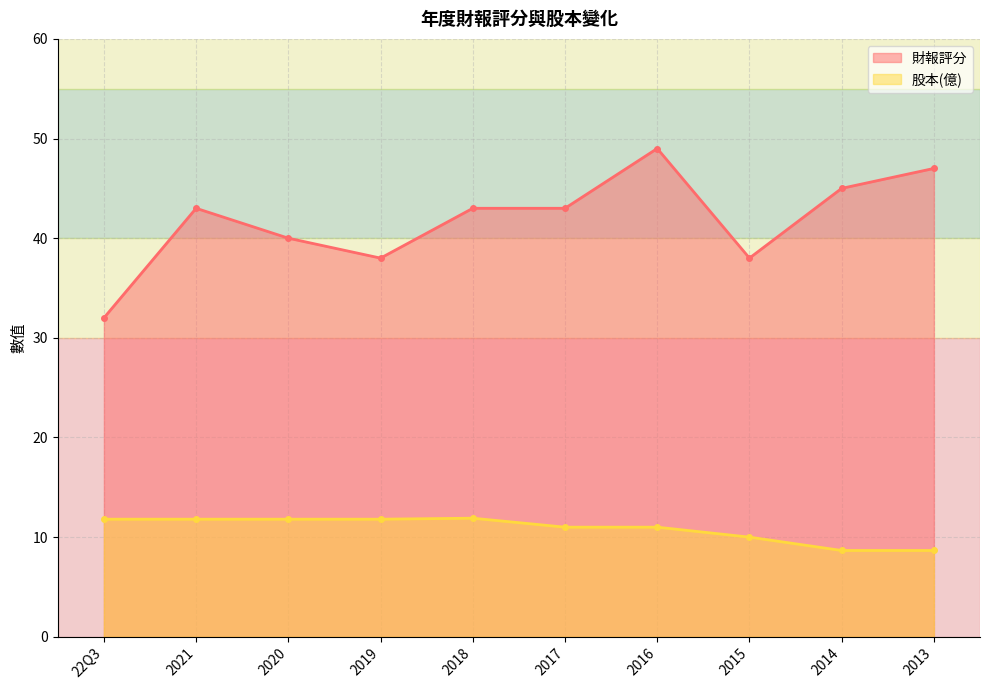

True or false: 財報評分 has more than 1 points higher than both neighbors.

True